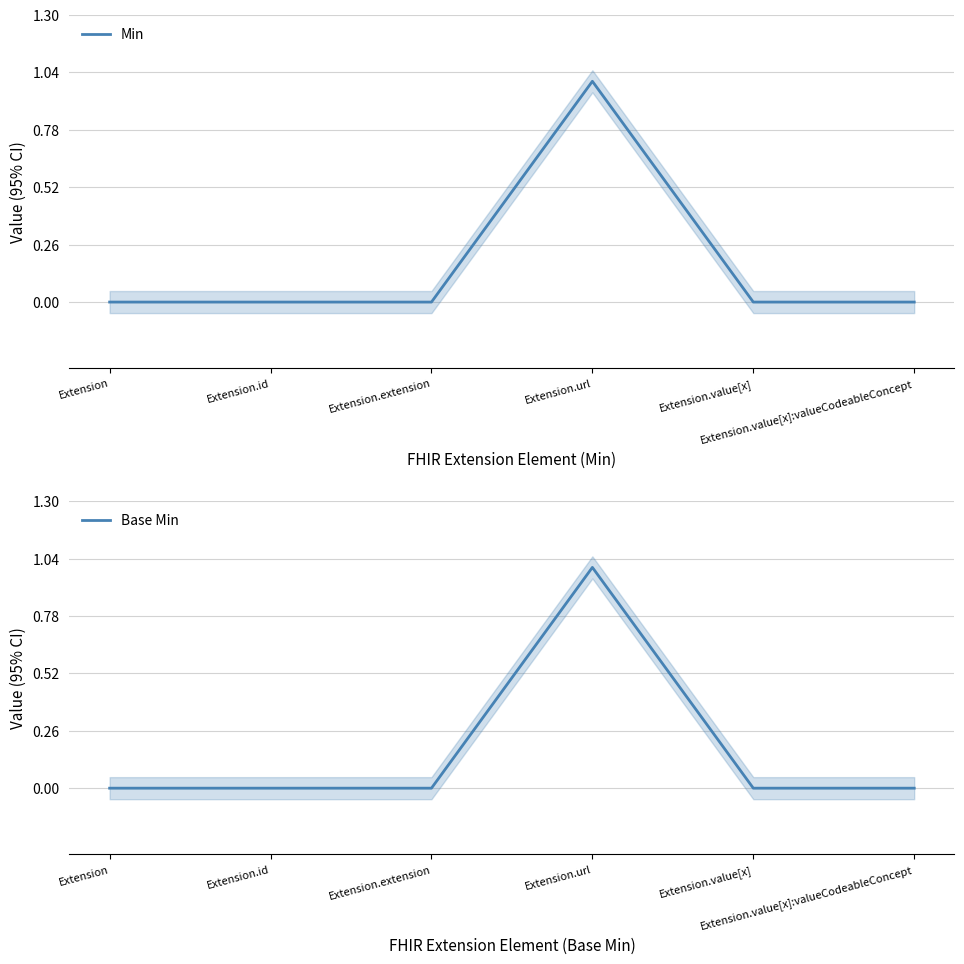

Count the Min values in the range 0 to 1.

6